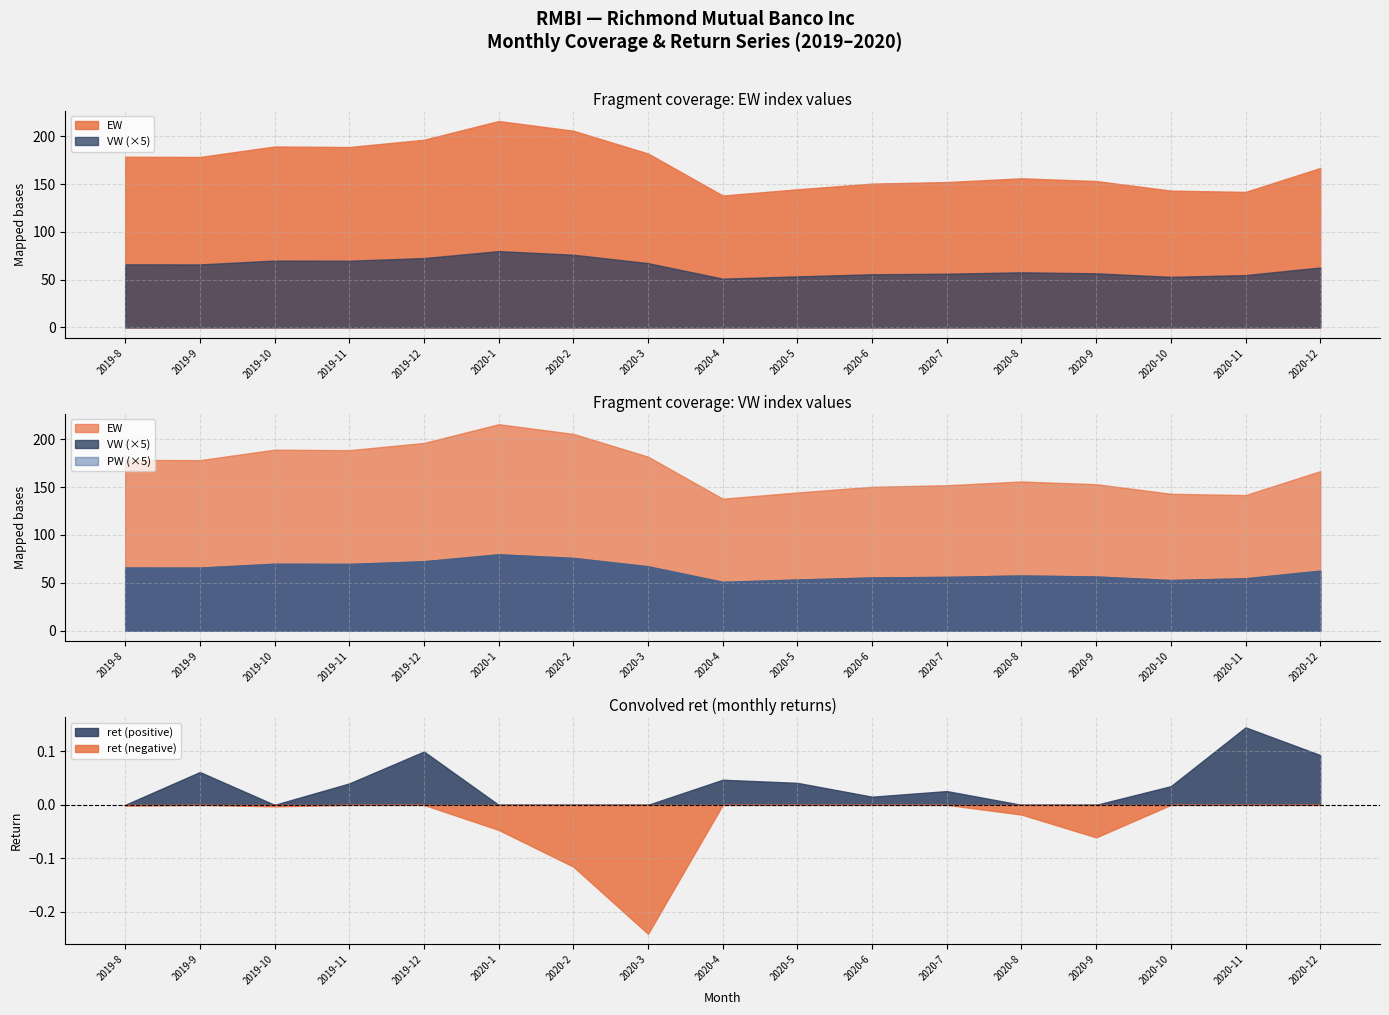

What is the difference between the maximum and minimum values in the EW series?

77.9